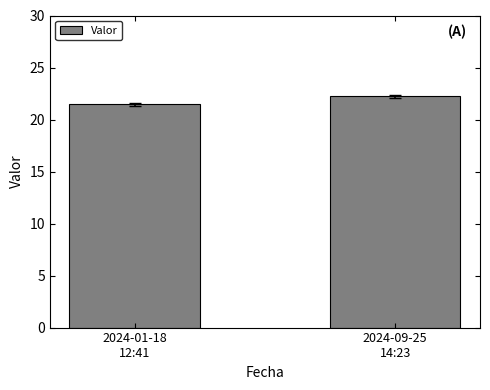

Rank the categories by value from highest to lowest.

2024-09-25
14:23, 2024-01-18
12:41